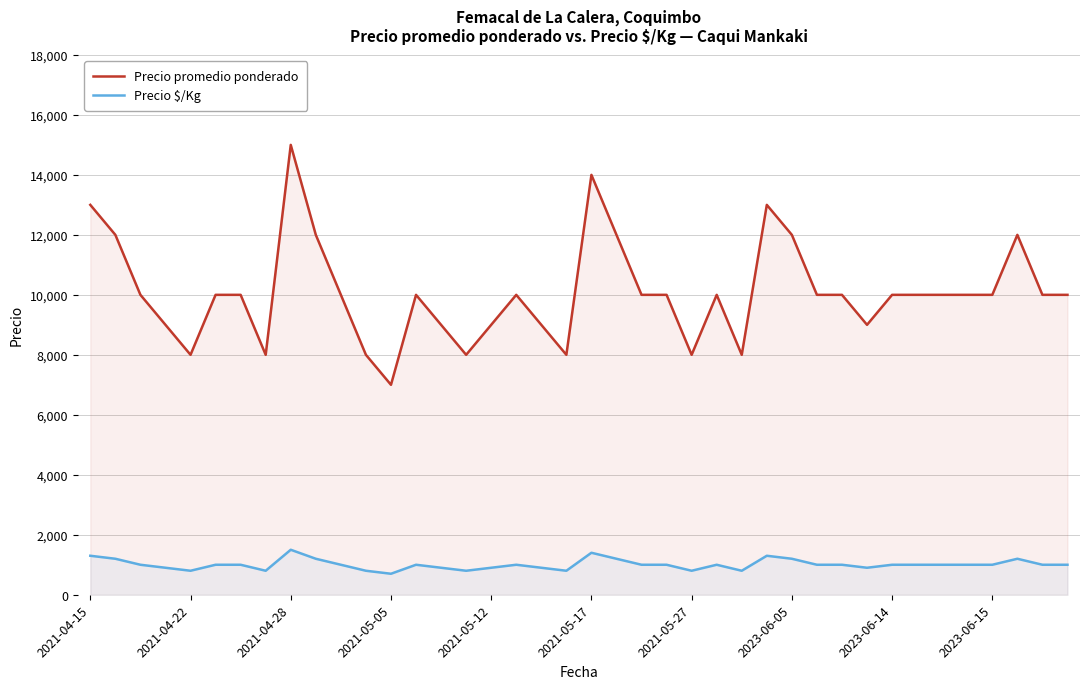

What is the difference between the Precio $/Kg values at 14 and 15?

100